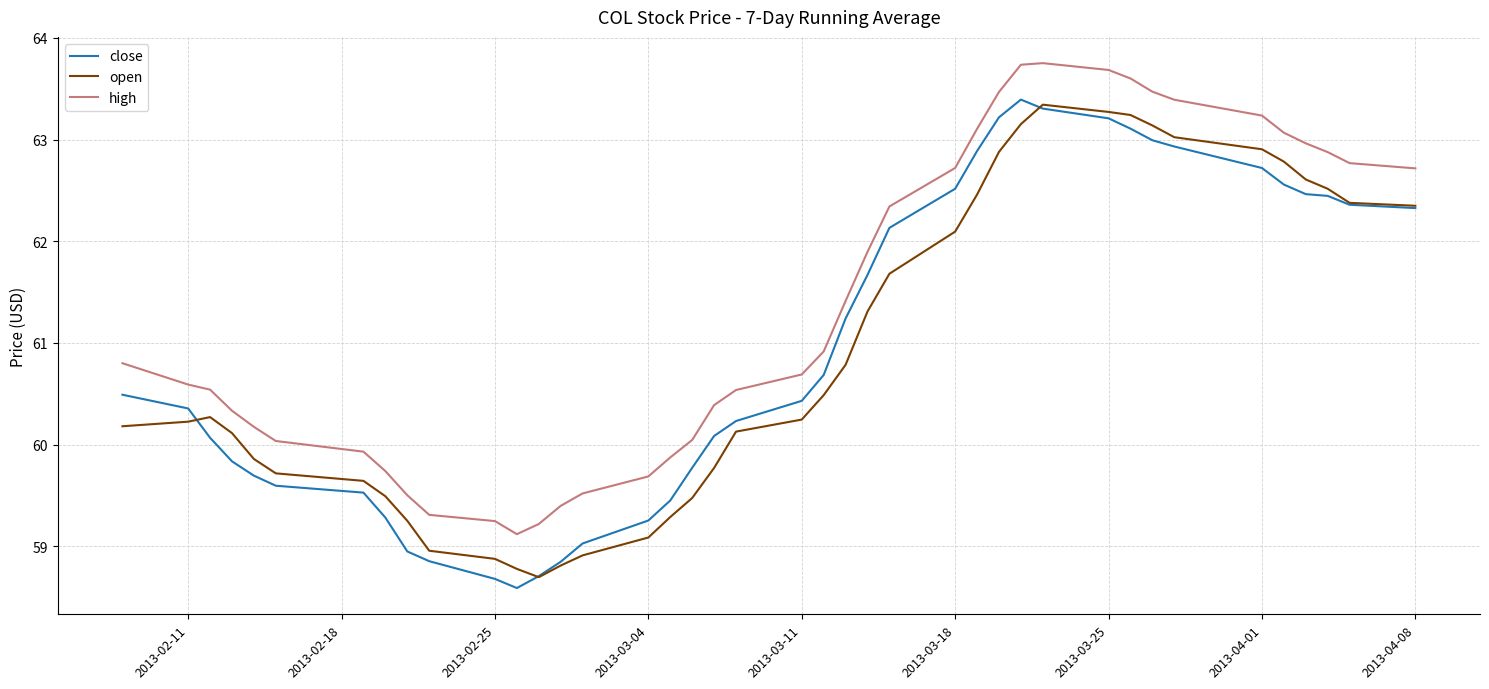

What are all the series names shown in the legend?

close, open, high